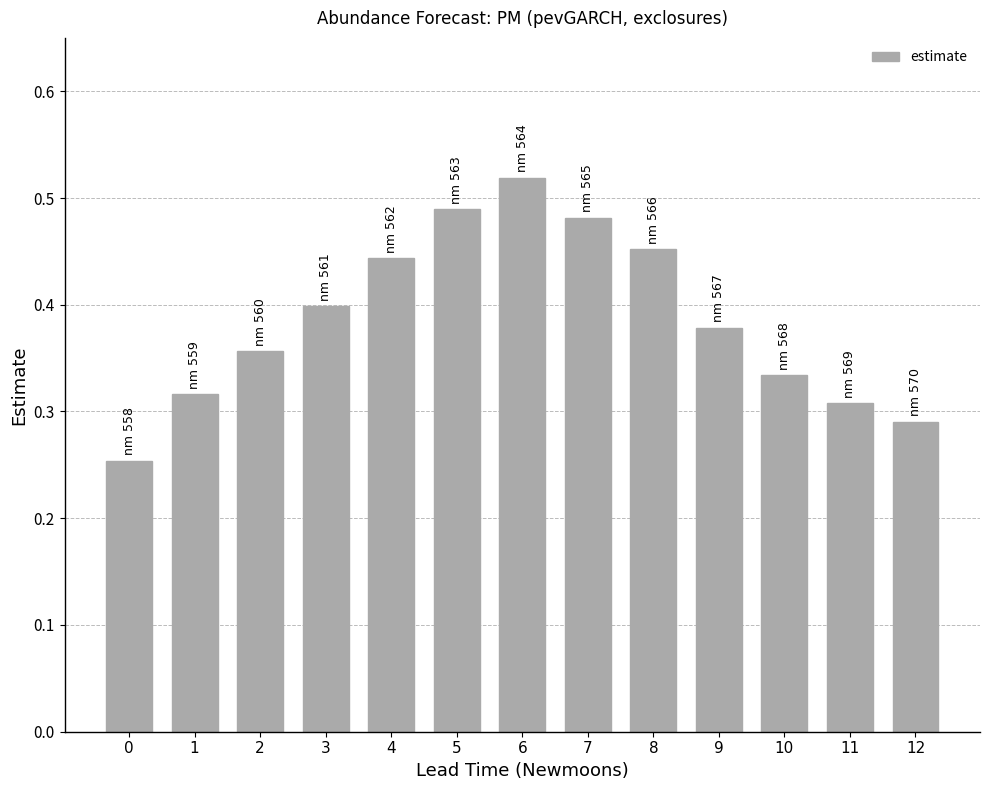

True or false: the data shows 0.2 at 4.

False